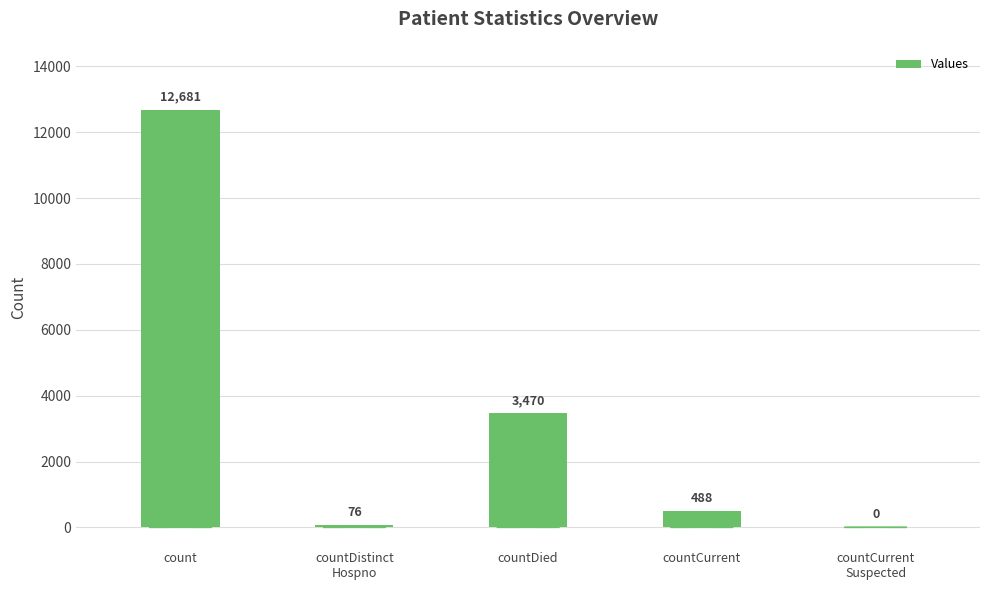

How many series are shown in this chart?

1